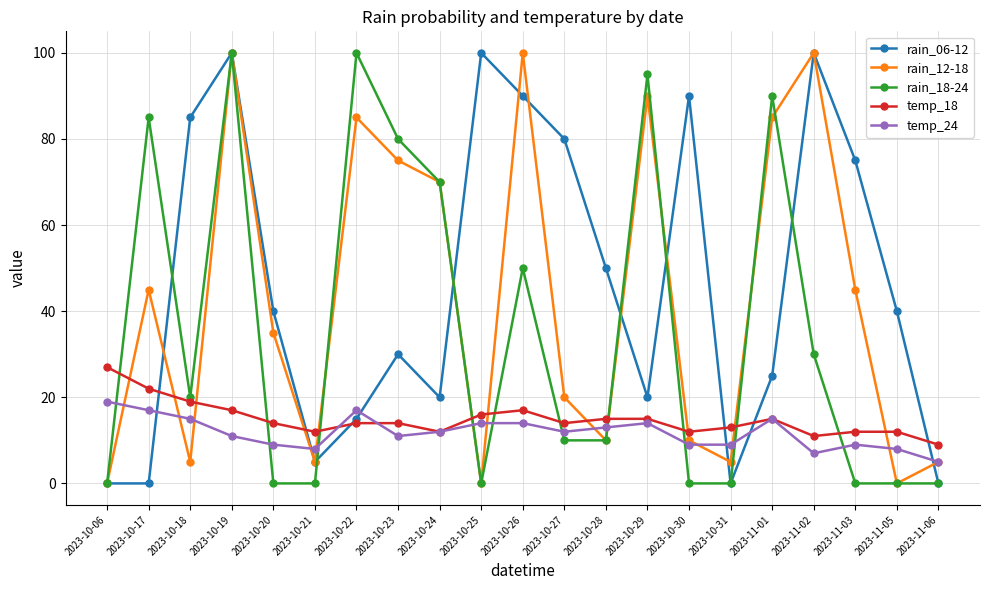

True or false: temp_18 has more than 1 points higher than both neighbors.

True